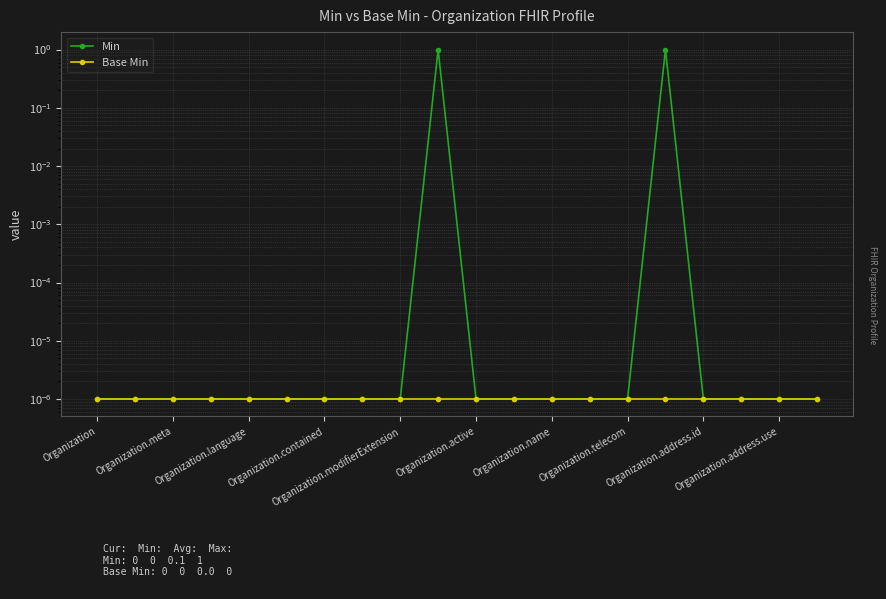

Is this an area chart (filled region under the line)?

No